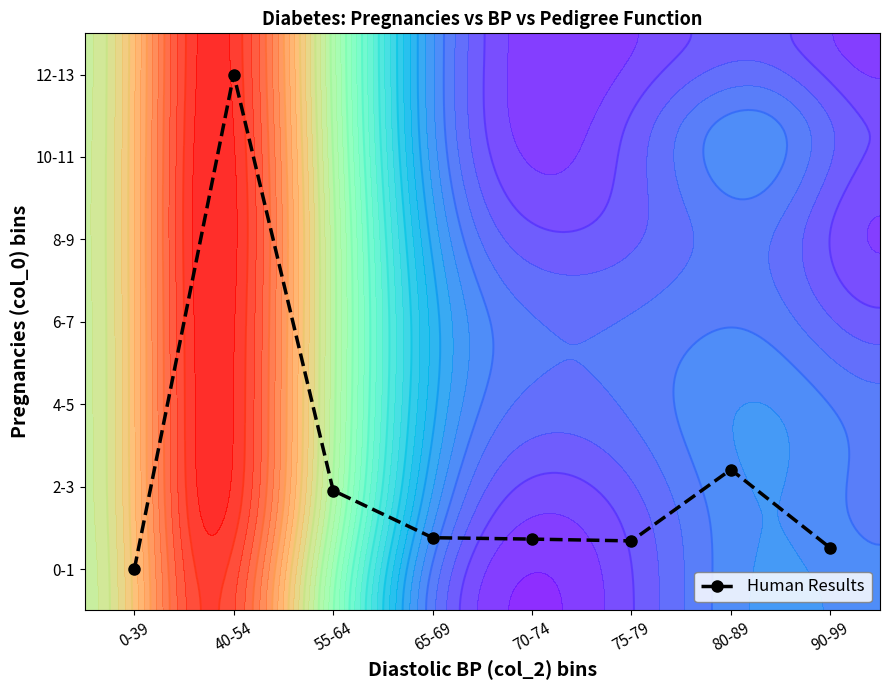

What is the minimum value shown in the chart?

0.5